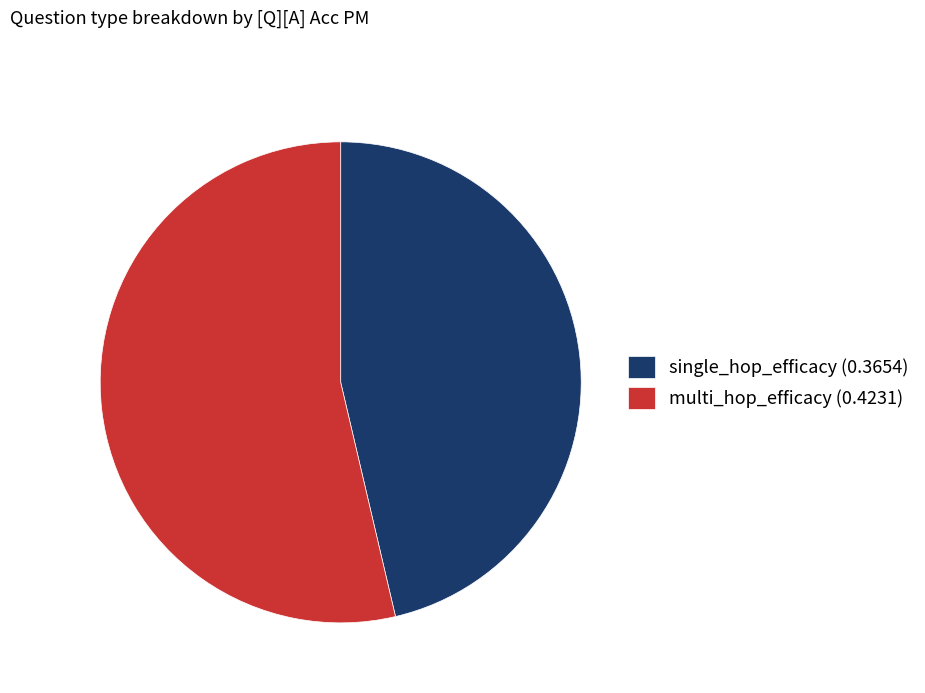

Does single_hop_efficacy (0.3654) represent more than half of the total?

No